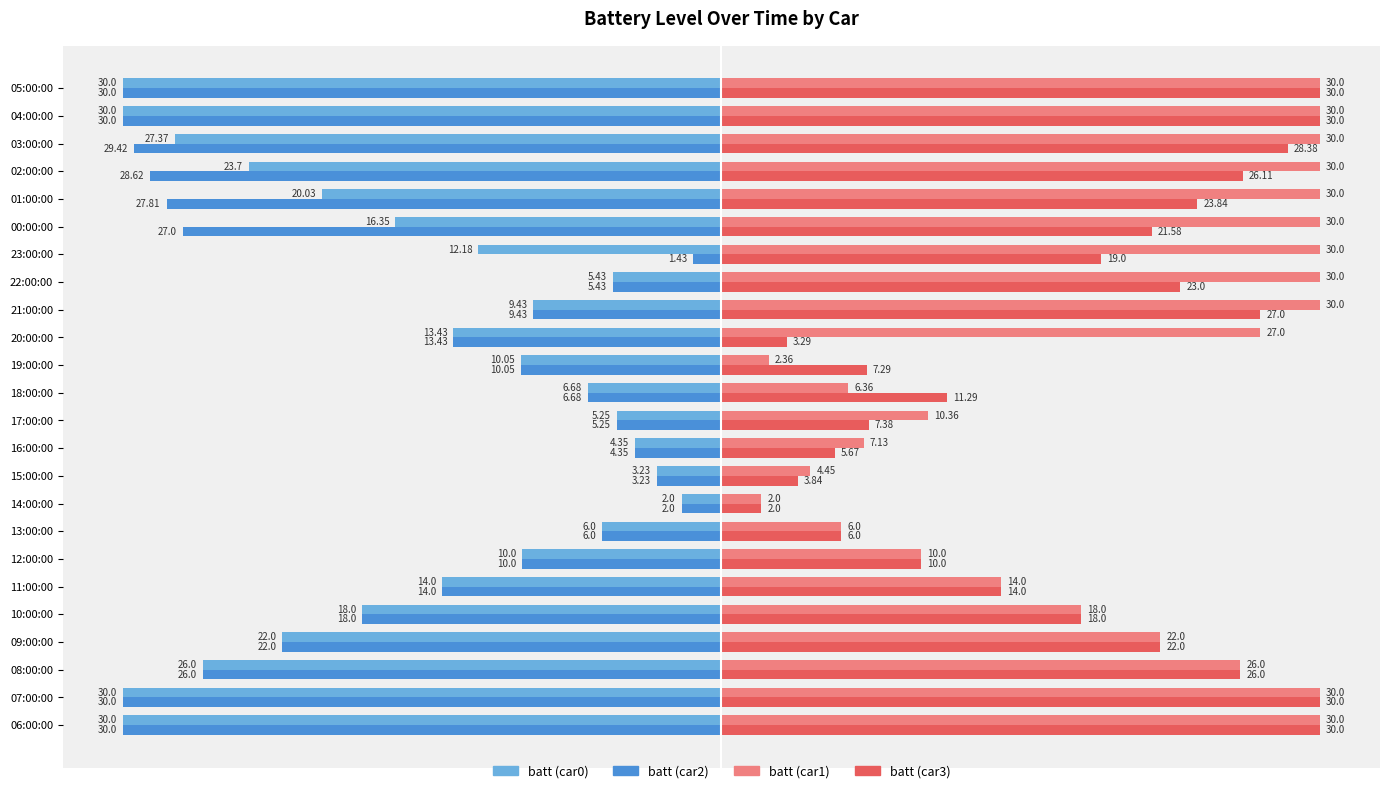

At how many categories does at least one series exceed 11?

17